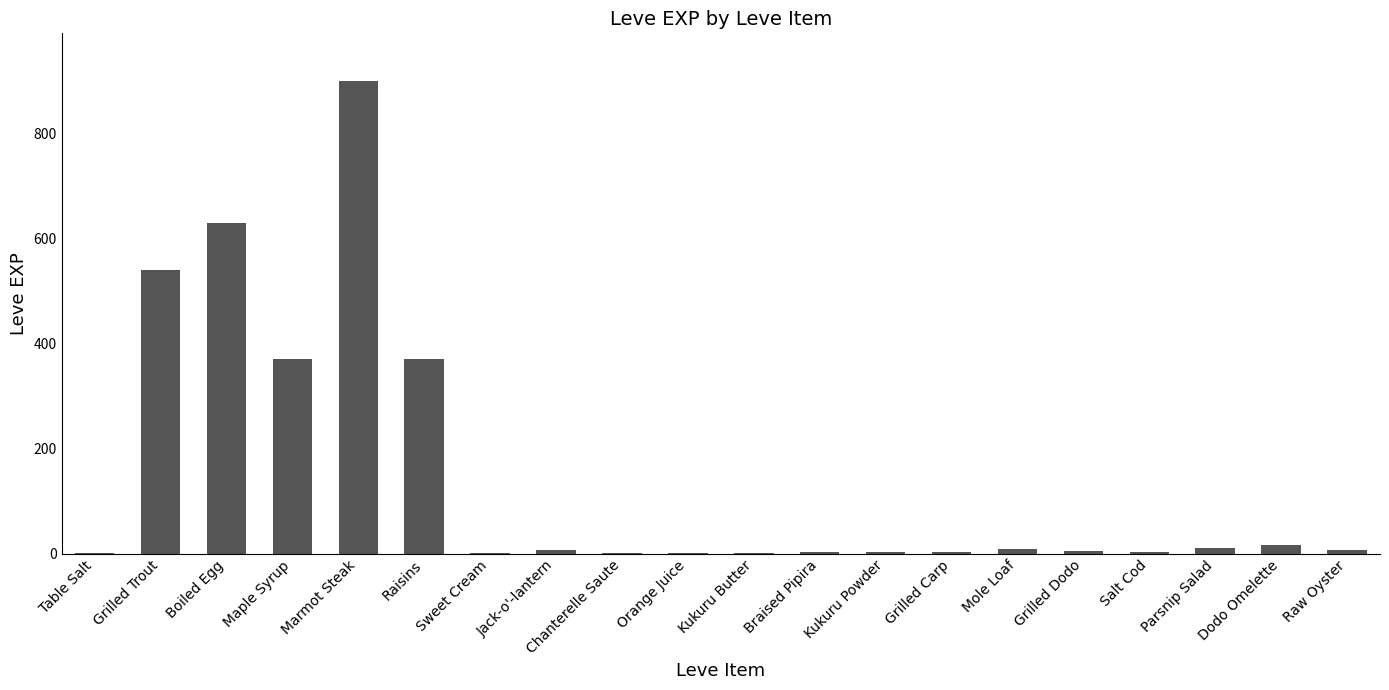

Between Boiled Egg and Grilled Trout, which is larger?

Boiled Egg